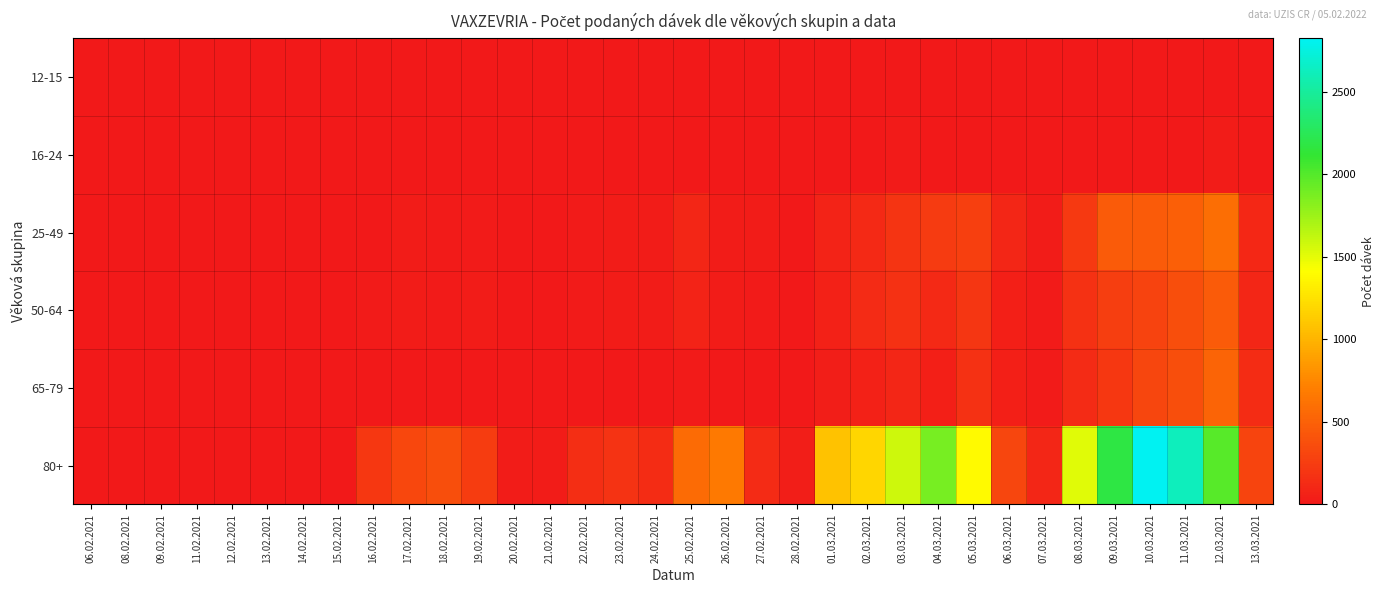

At 22.02.2021, list the series in order from largest to smallest.

80+, 25-49, 50-64, 65-79, 16-24, 12-15